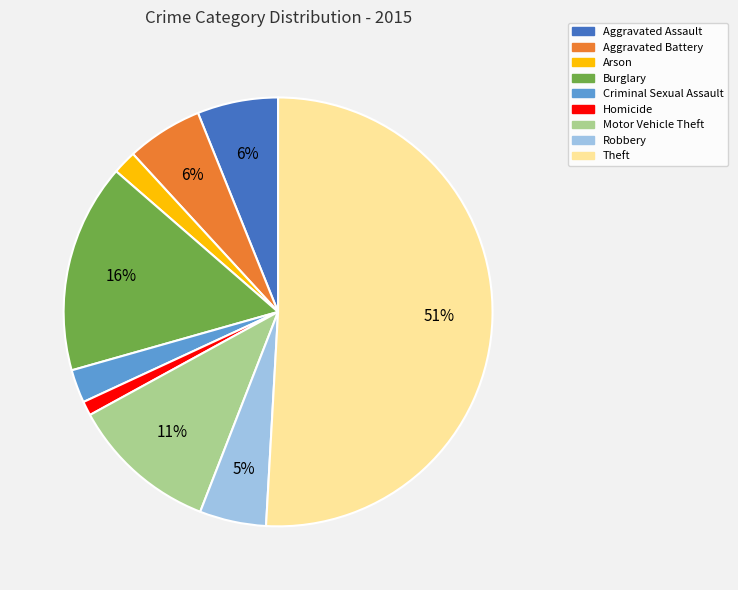

Do Aggravated Assault and Aggravated Battery together represent more than half of the pie?

No